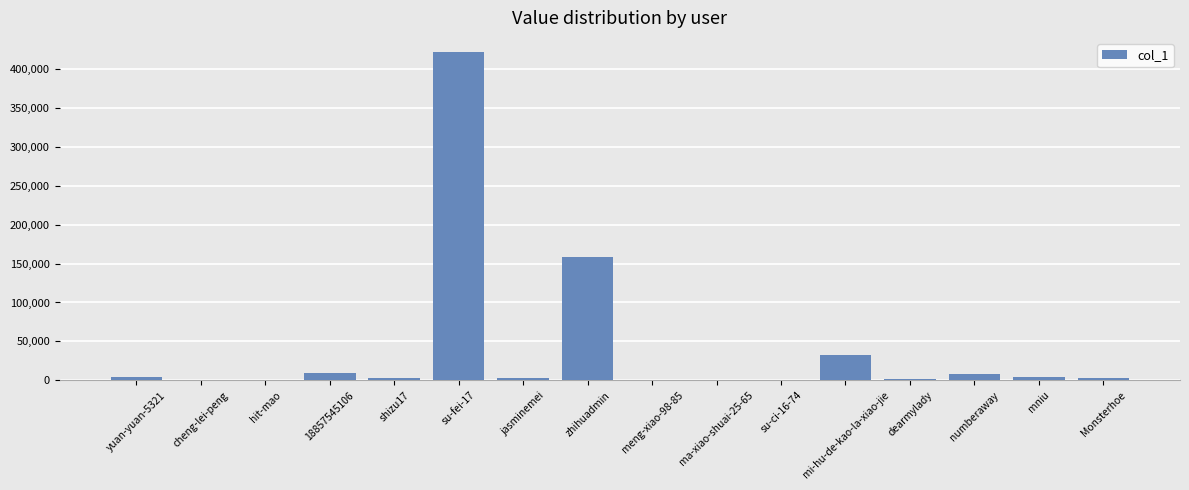

Between mi-hu-de-kao-la-xiao-jie and cheng-lei-peng, which is larger?

mi-hu-de-kao-la-xiao-jie